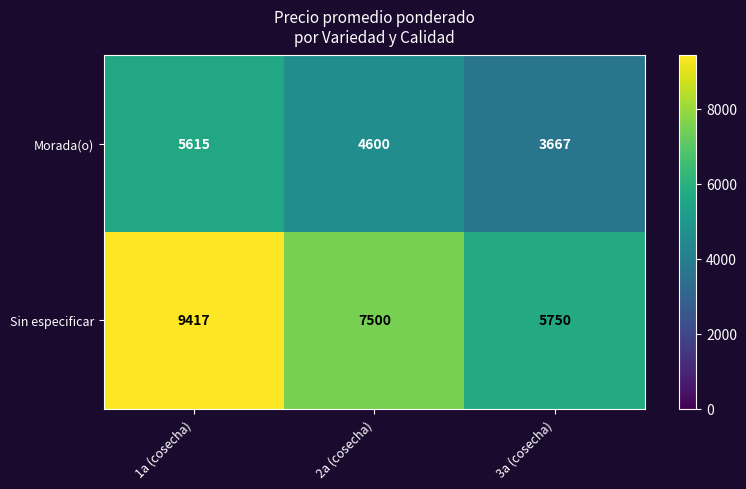

Rank the series by their average value, from highest to lowest.

Sin especificar, Morada(o)